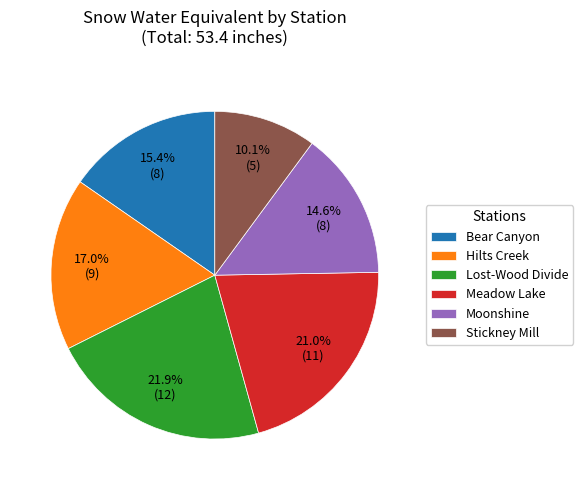

Between Stickney Mill and Hilts Creek, which is larger?

Hilts Creek